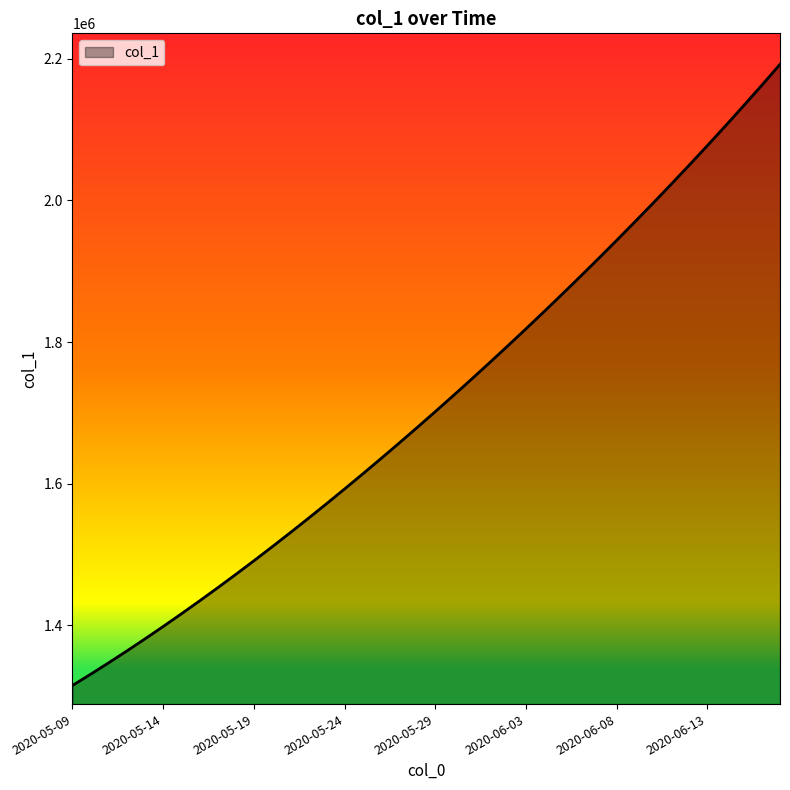

What is the greatest value displayed?

2192182.0